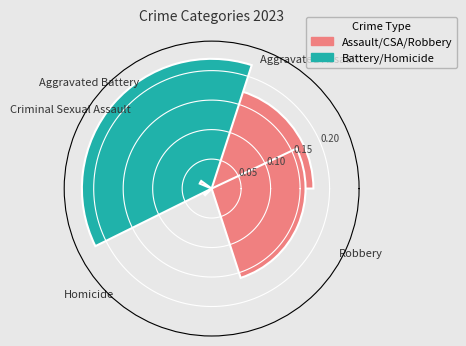

What is the sum of all values?

0.6